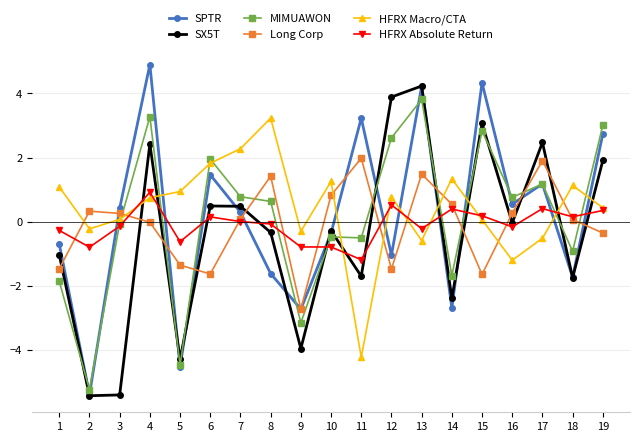

Rank the series at 8 from lowest to highest value.

SPTR, SX5T, HFRX Absolute Return, MIMUAWON, Long Corp, HFRX Macro/CTA